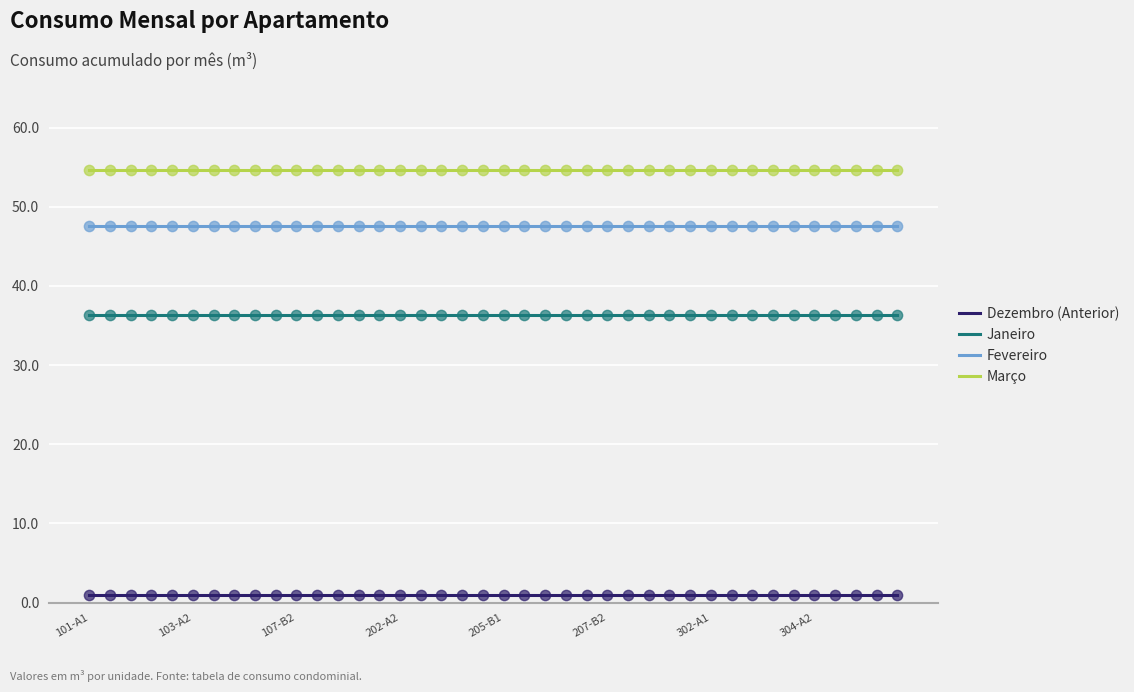

True or false: Fevereiro and Dezembro (Anterior) intersect in this chart.

False